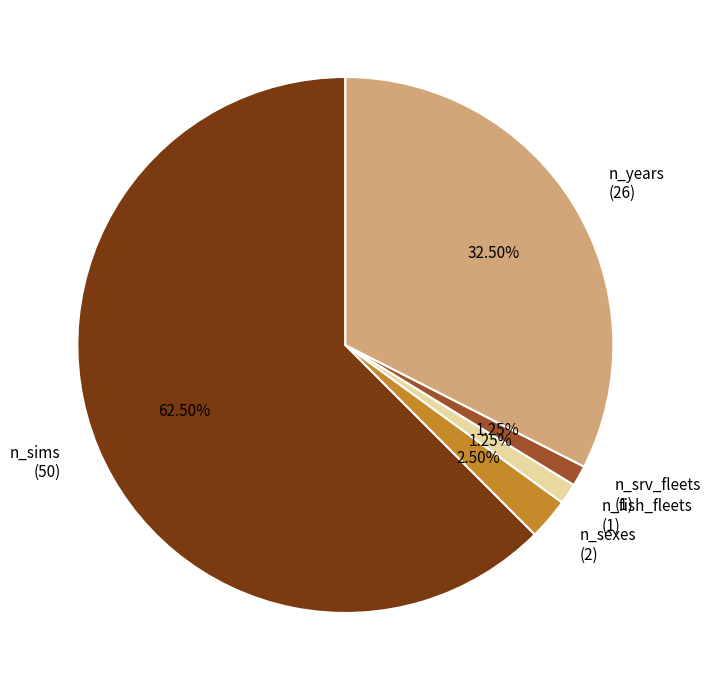

Is the sum of n_sims (50) and n_sexes (2) greater than half?

Yes